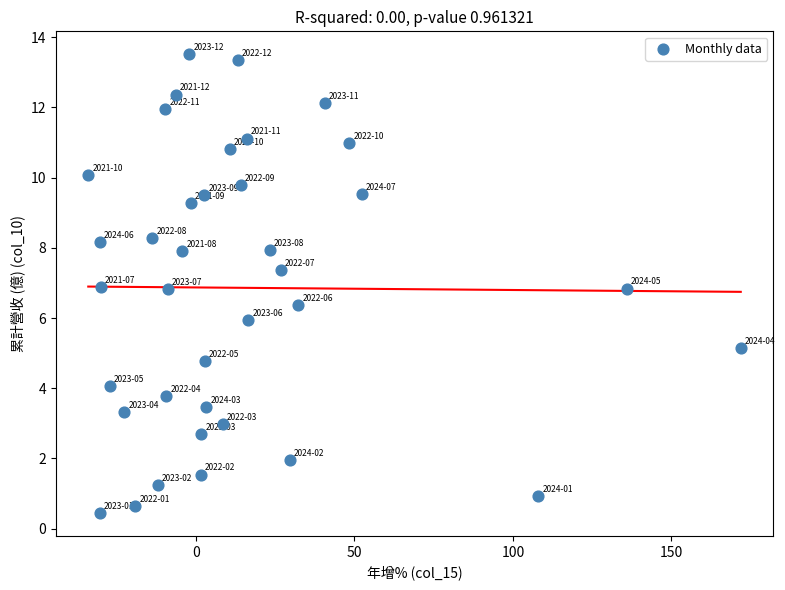

What is the range of Y values (max minus min)?

13.1